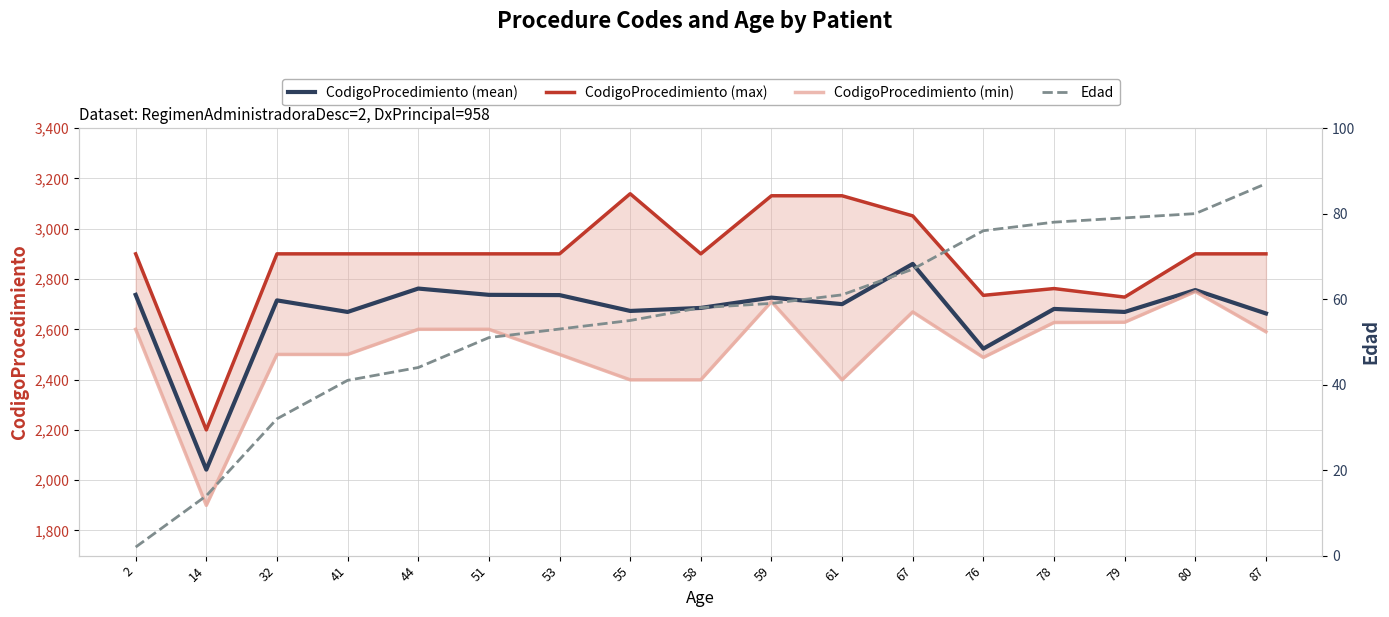

Which series changed the most between 76 and 78?

CodigoProcedimiento (mean)